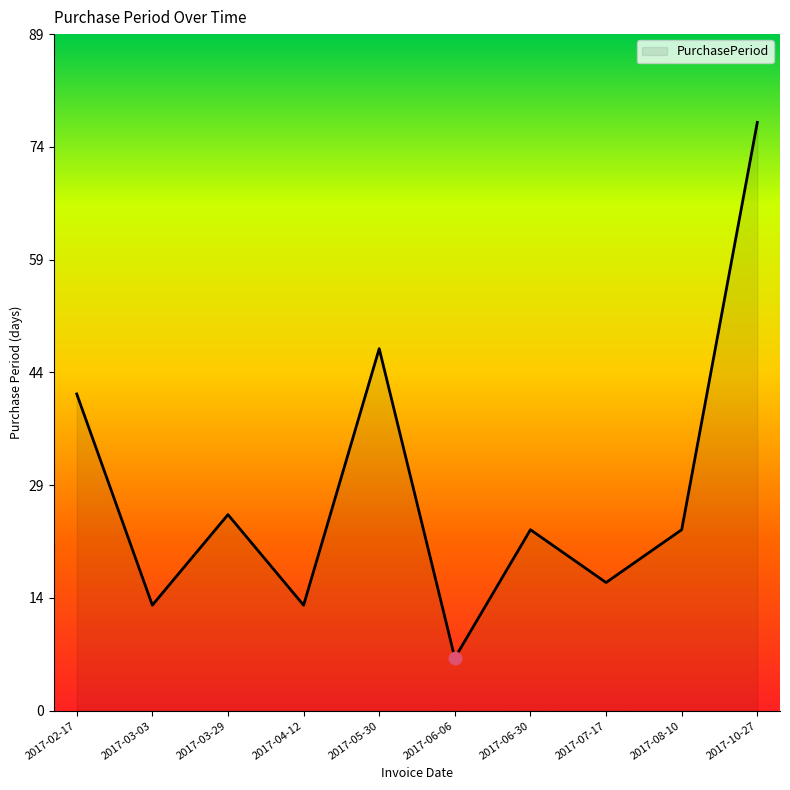

Which has a higher value, 2017-06-30 or 2017-10-27?

2017-10-27